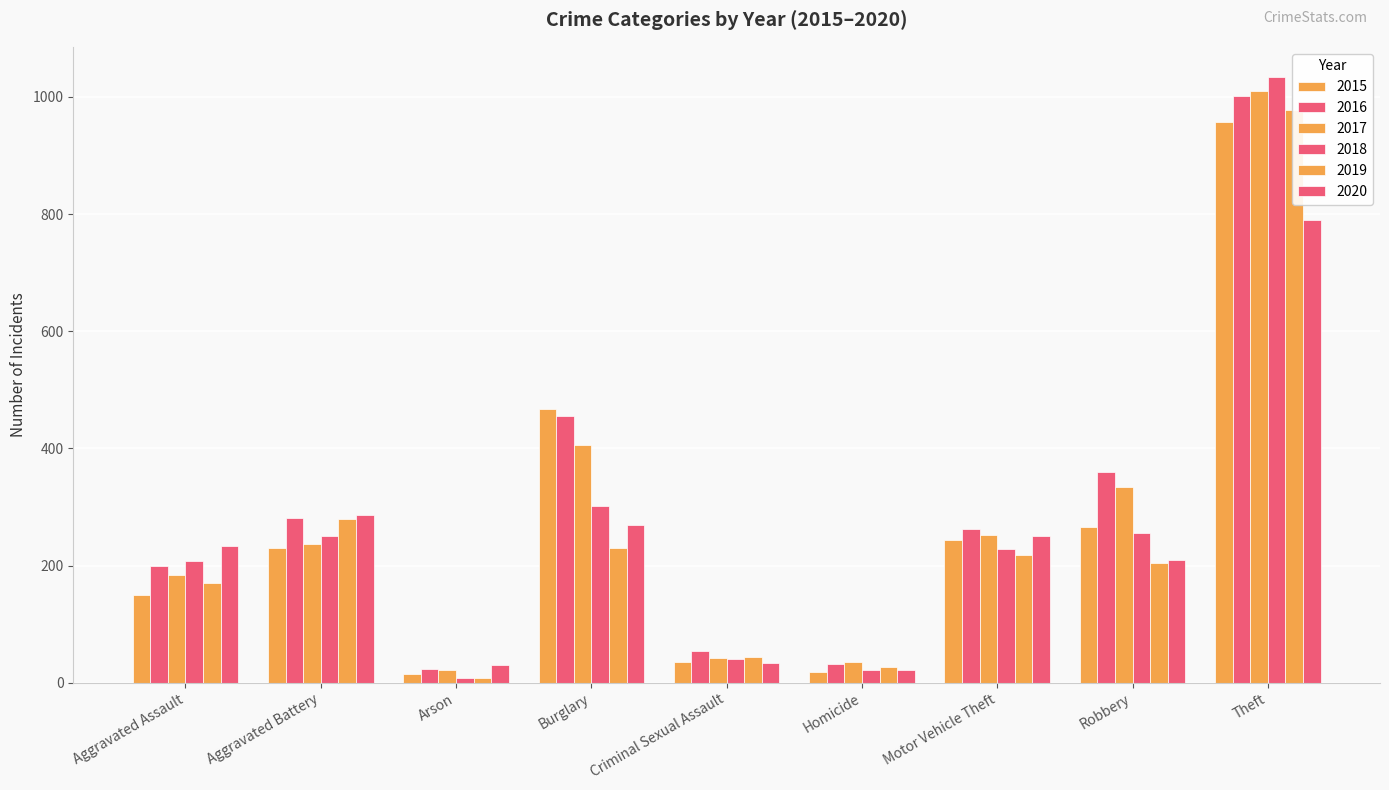

What position from the left is Aggravated Assault?

1